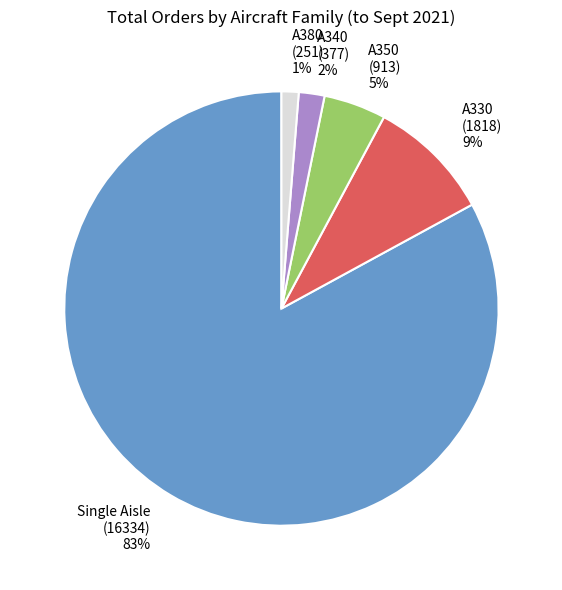

How many segments does this pie chart have?

5